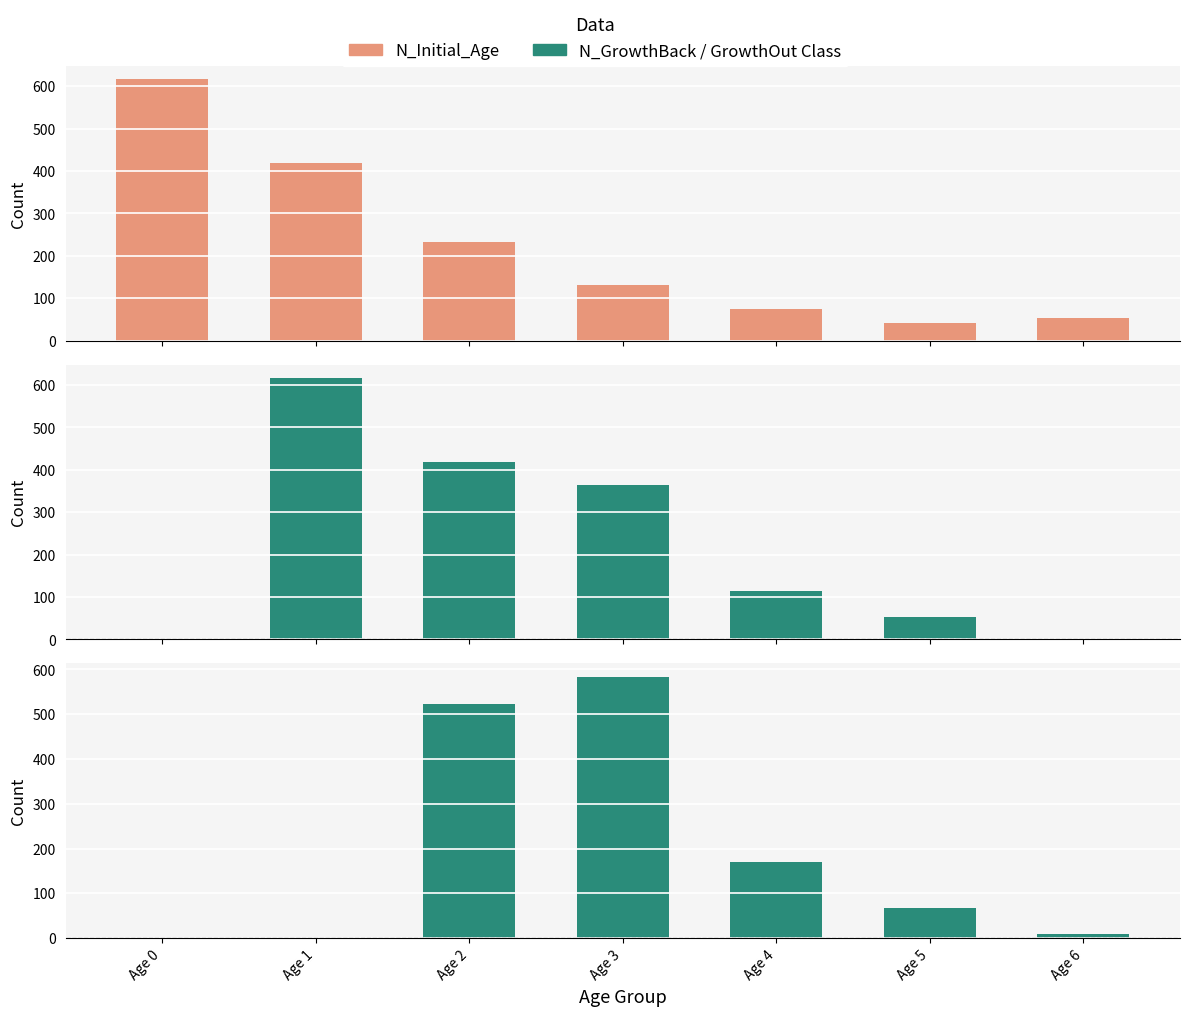

Rank the categories by N_GrowthBack_Class value from highest to lowest.

Age 1, Age 2, Age 3, Age 4, Age 5, Age 6, Age 0